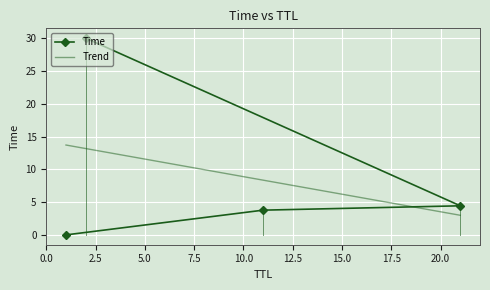

What is the label of the 3rd point from the right?

11